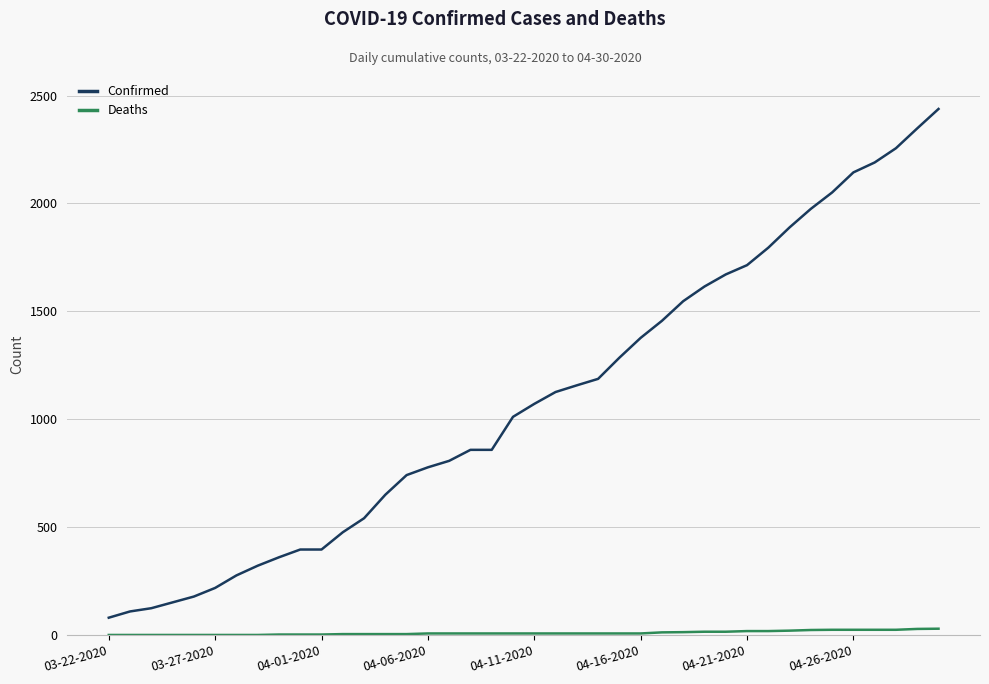

Which series has the largest range (max minus min)?

Confirmed